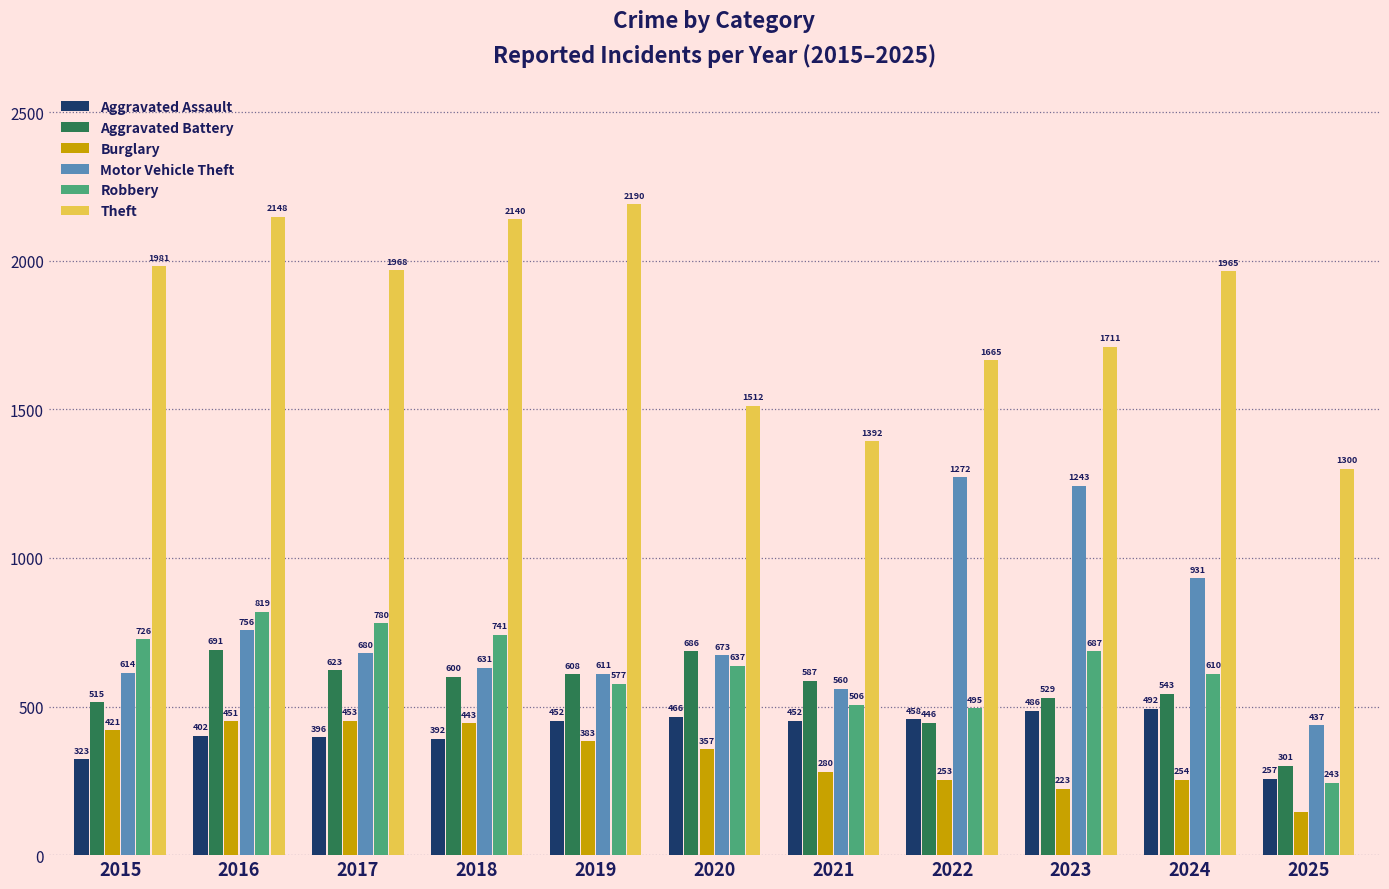

What are all the series names shown in the legend?

Aggravated Assault, Aggravated Battery, Burglary, Motor Vehicle Theft, Robbery, Theft